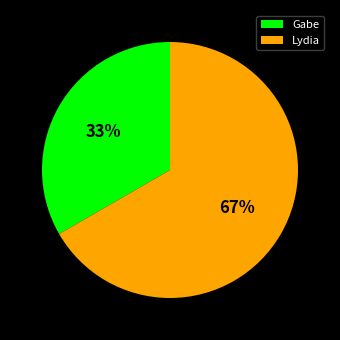

Does any single category account for the majority?

Yes